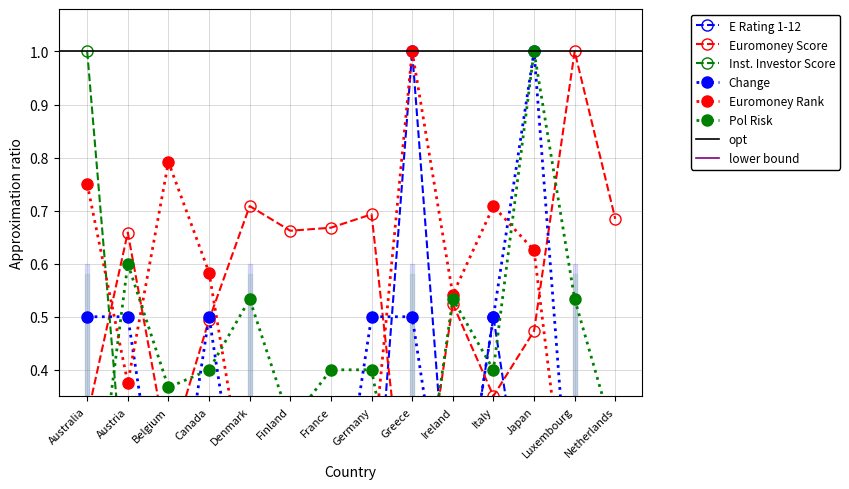

What position from the right is France?

8